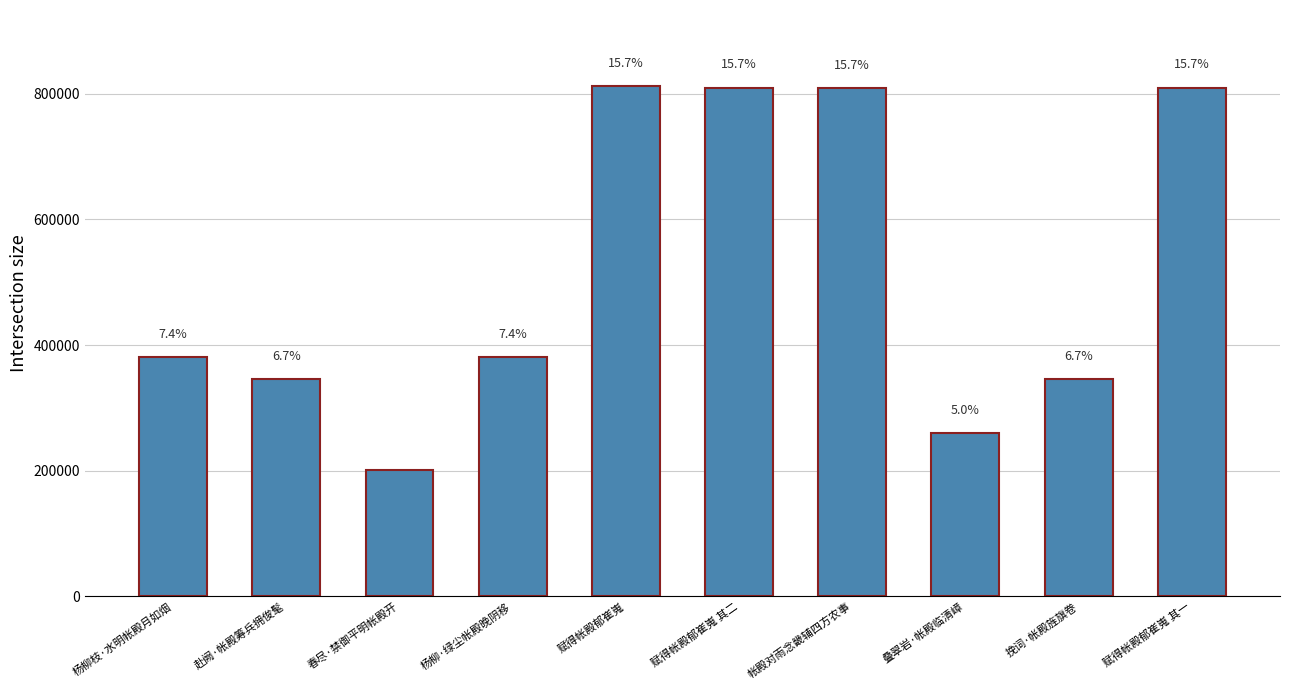

What is the label of the 4th bar from the right?

帐殿对雨念畿辅四方农事